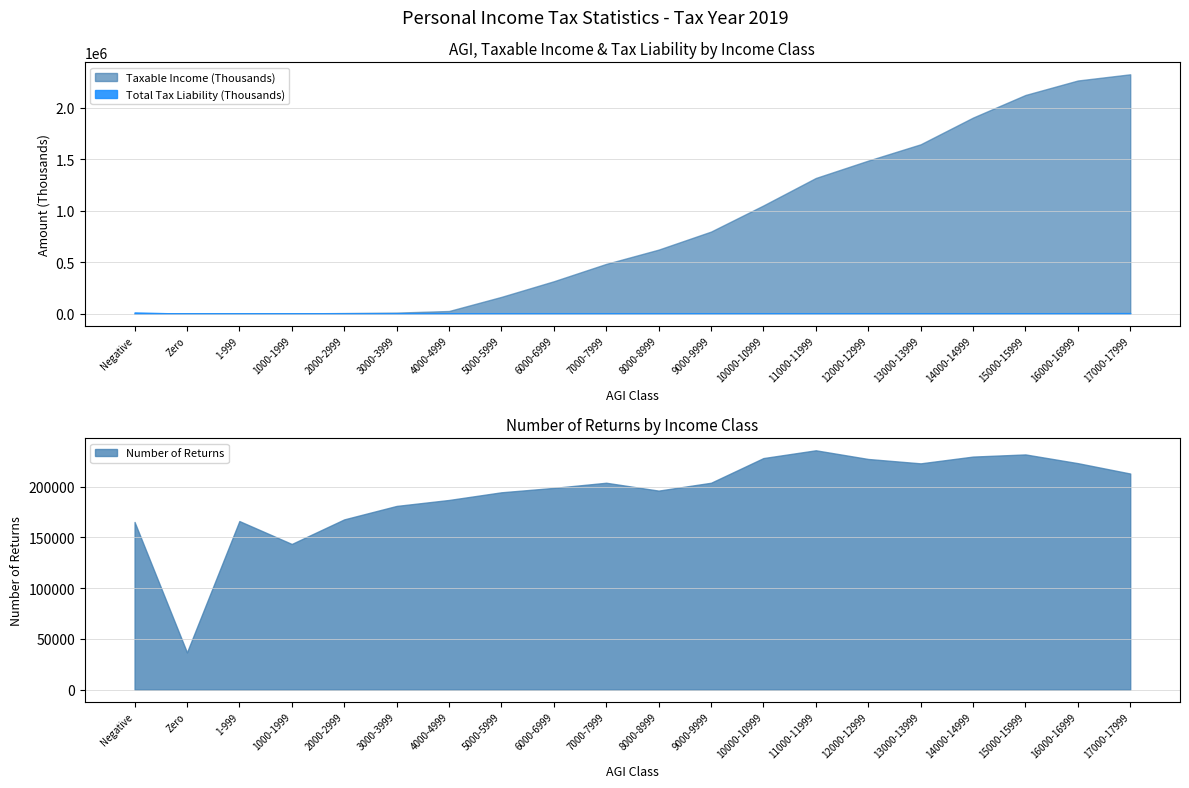

At which label is Number of Returns closest to 136284?

1000-1999